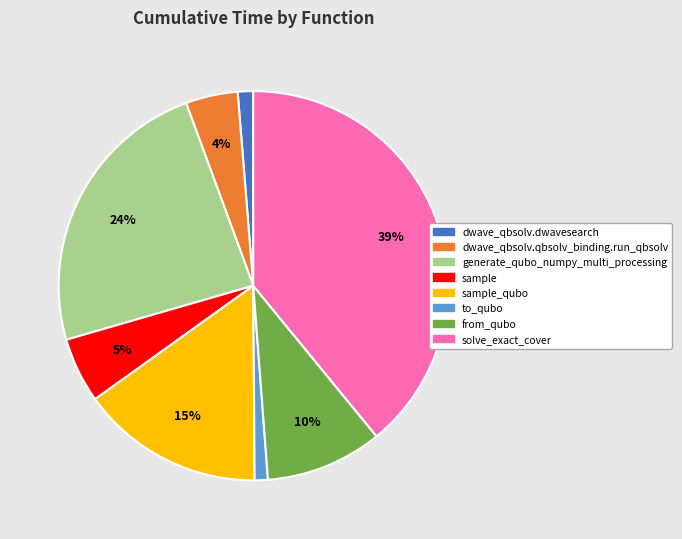

Is the sum of solve_exact_cover and dwave_qbsolv.dwavesearch greater than half?

No